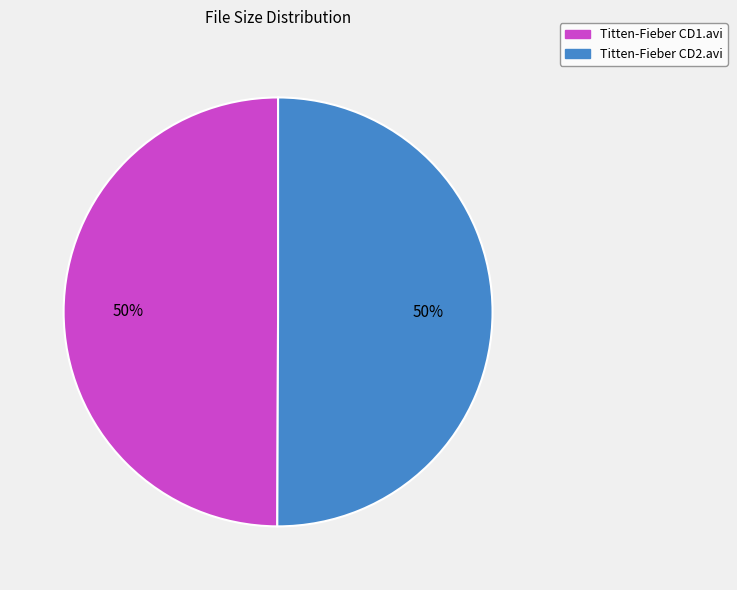

Approximately how many times larger is the value at Titten-Fieber CD2.avi compared to Titten-Fieber CD1.avi?

1.0